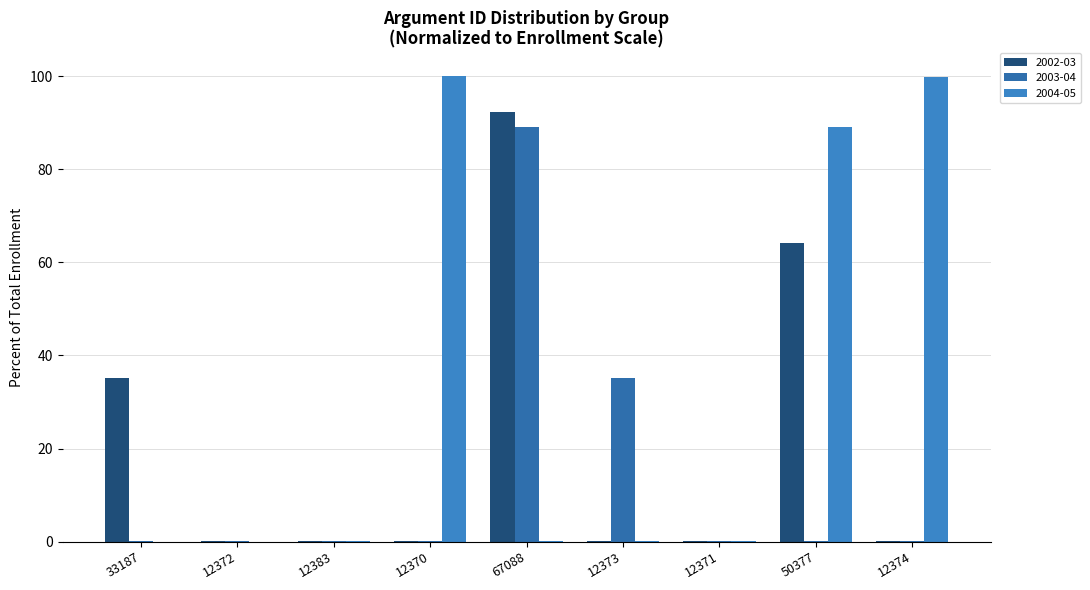

What is the sum of the 2003-04 values at 12373 and 12374?

35.2